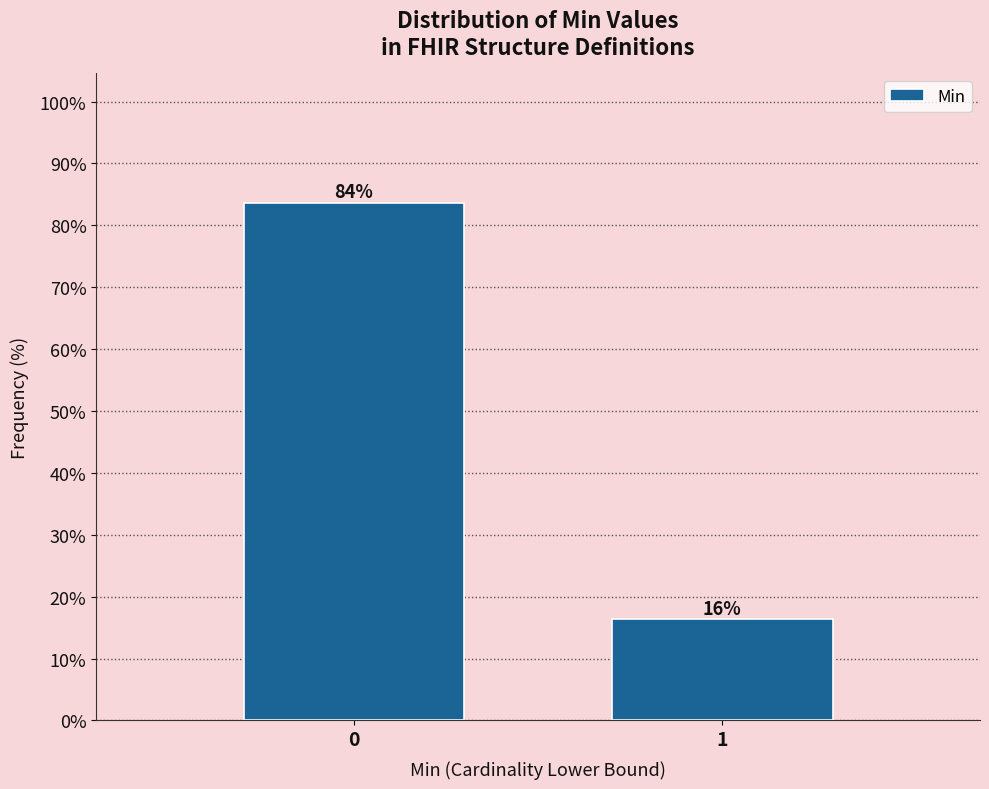

What is the smallest value displayed?

16.3